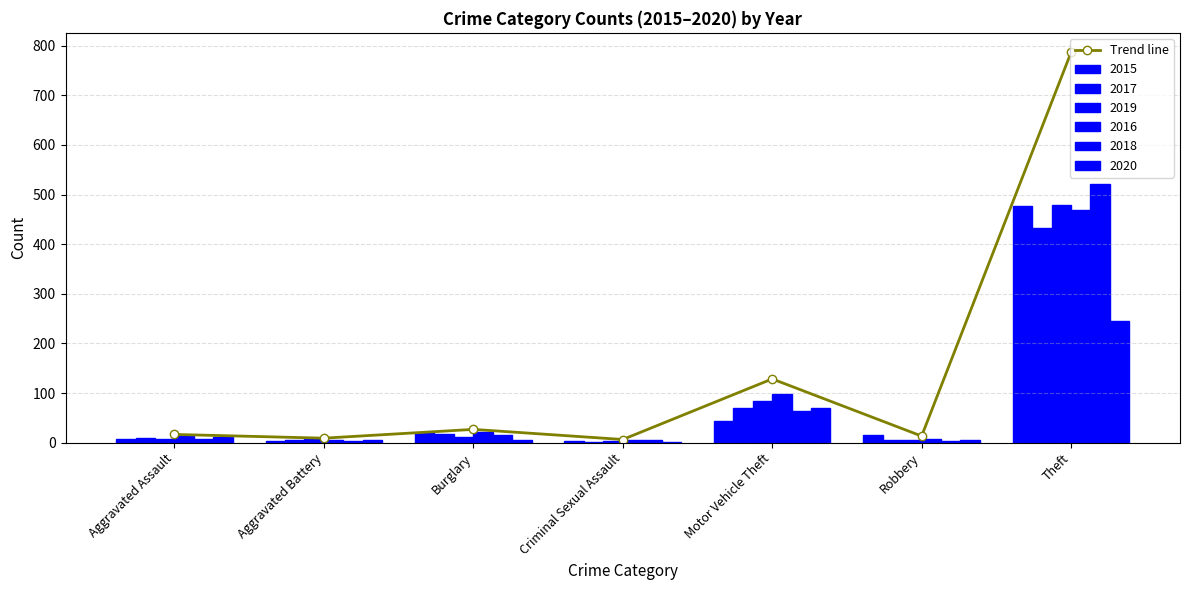

What is the label of the 3rd bar from the right?

Motor Vehicle Theft